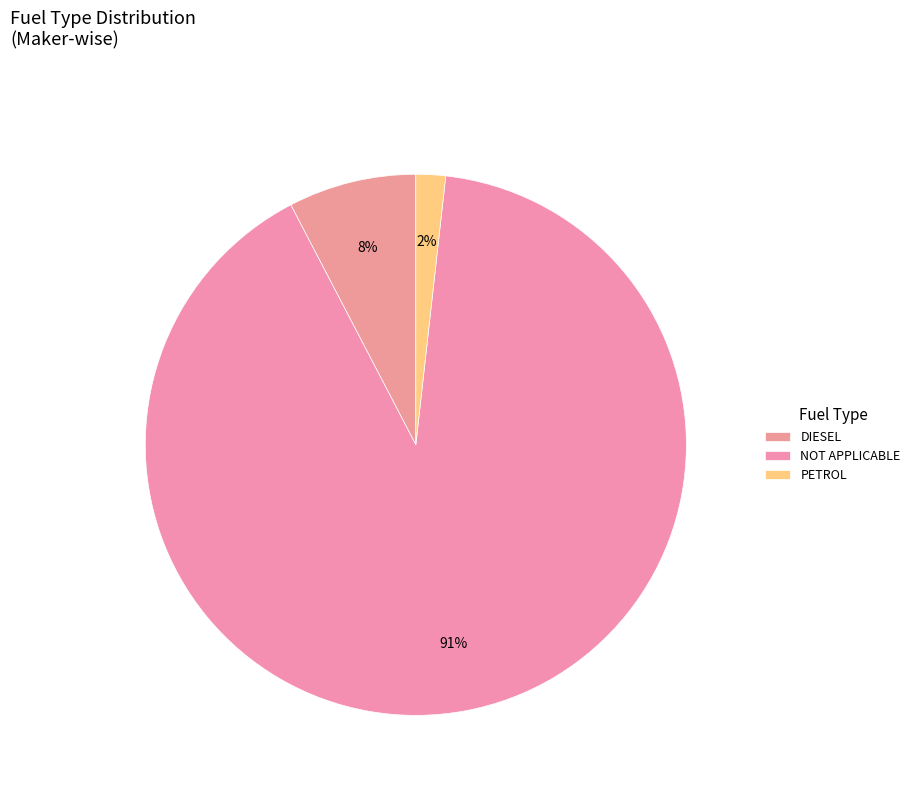

How many slices are in this pie chart?

3